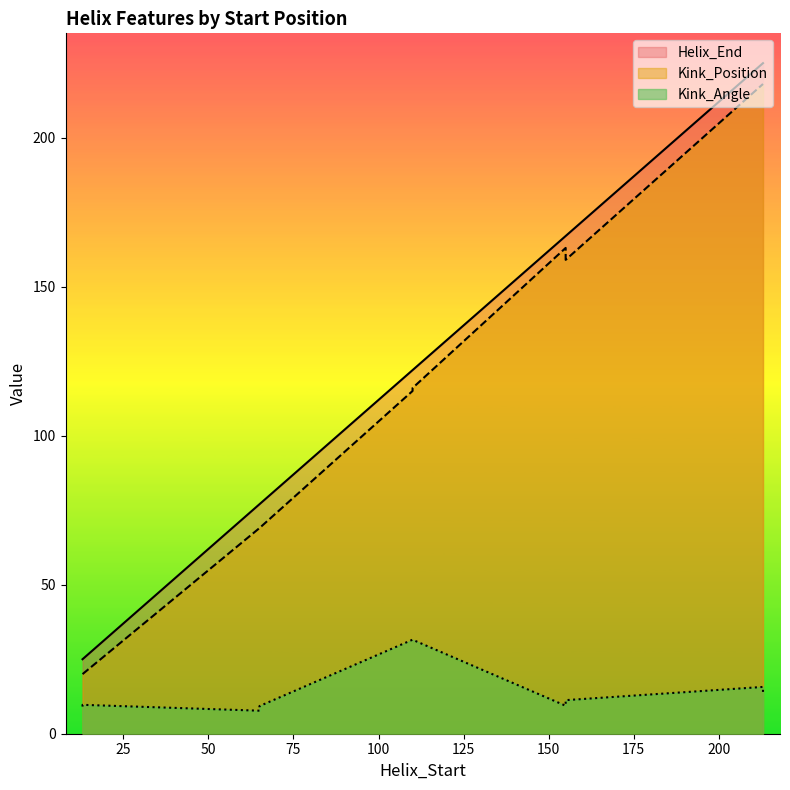

Where does the Kink_Position series first go above 116?

155